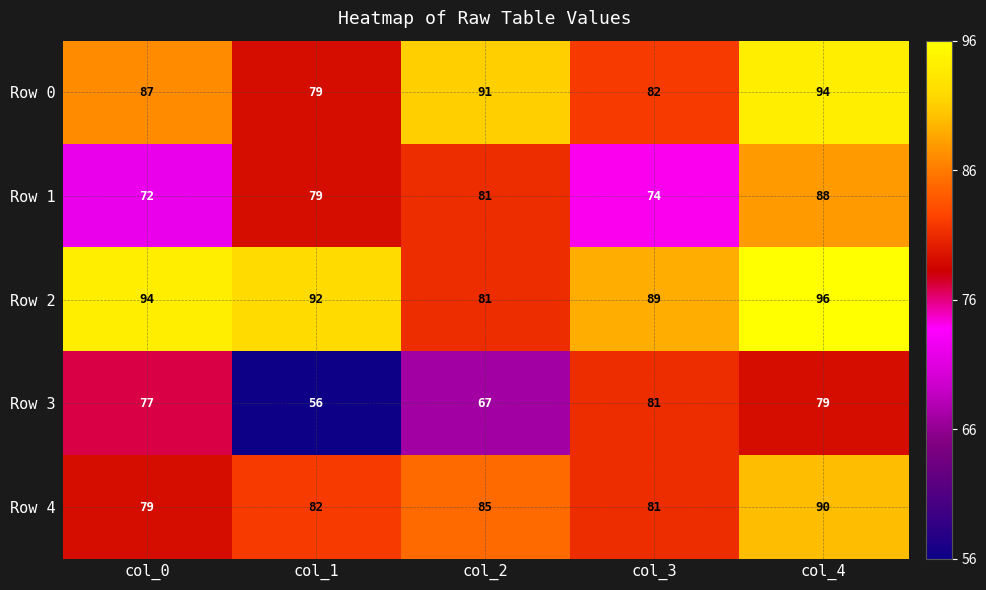

Which series has the largest total across all categories?

Row 2